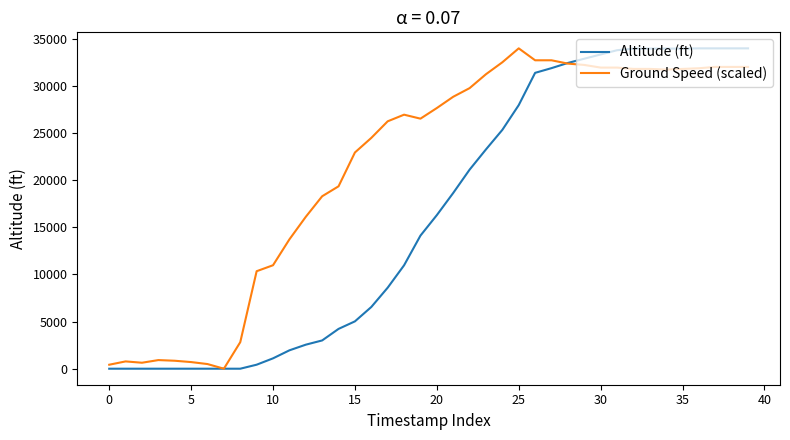

What is the highest value of the Ground Speed (scaled) series?

34000.0